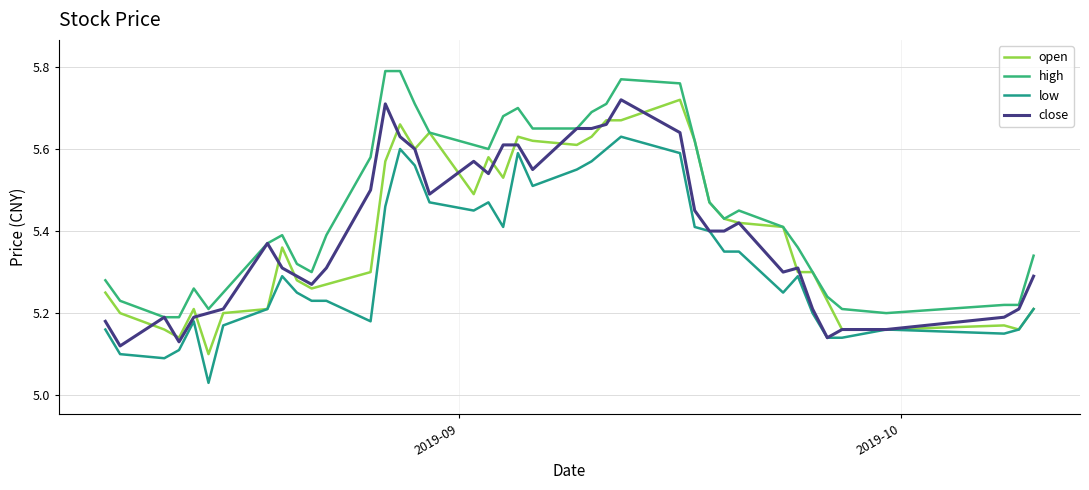

True or false: low and high cross at least once.

False